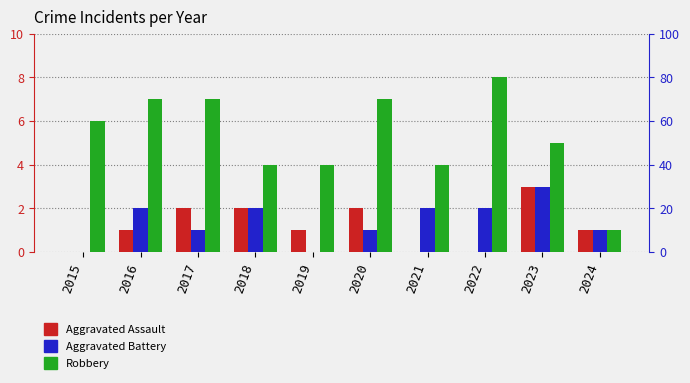

At which category is the sum across all series the highest?

2023